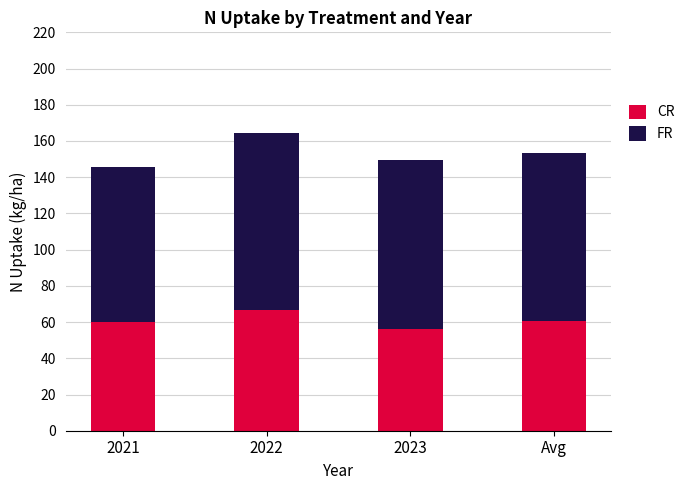

What is the approximate value of CR at 2022?

66.4